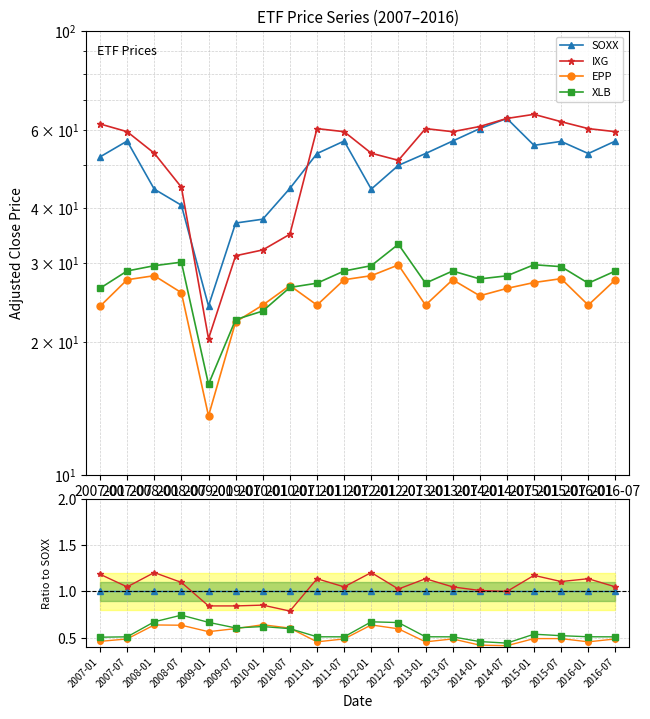

Rank the series by their maximum value, from lowest to highest.

EPP, XLB, SOXX, IXG